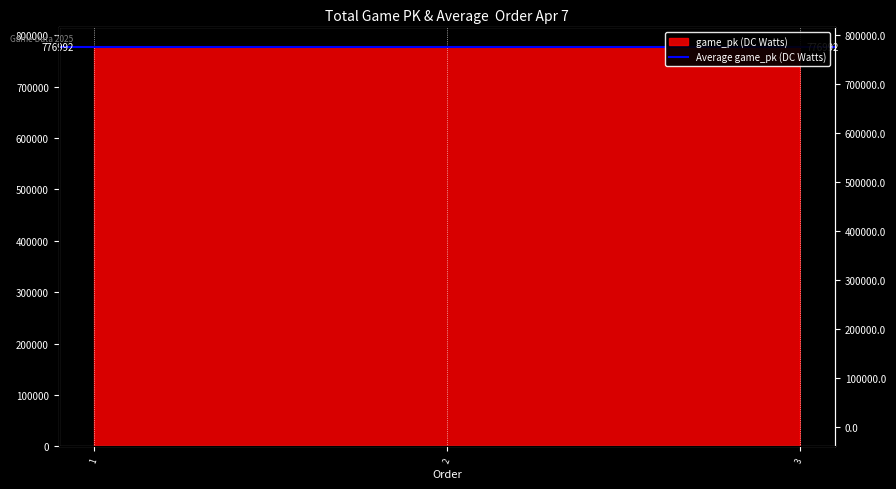

What is the difference between the values at 2 and 1?

107